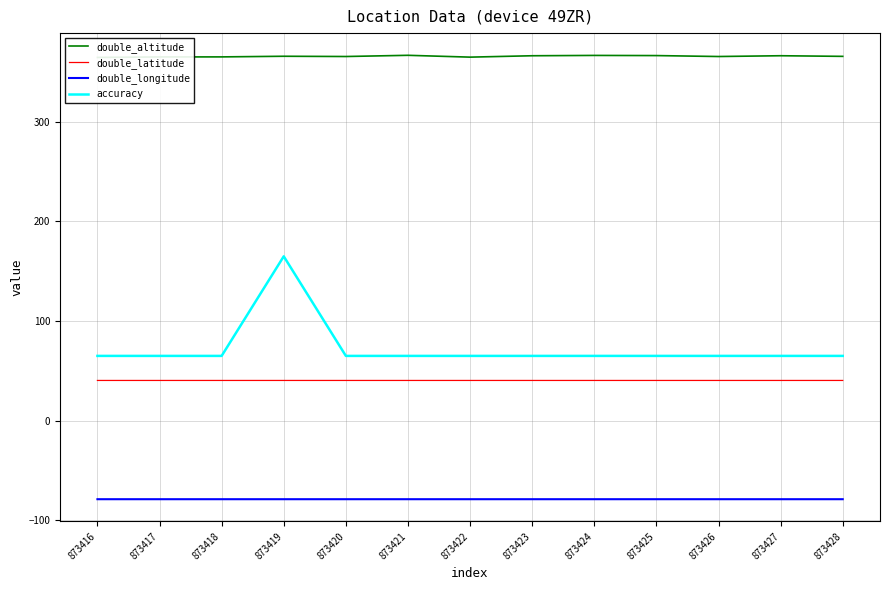

Is the value of double_longitude at 873416 greater than the value of double_latitude at 873419?

No